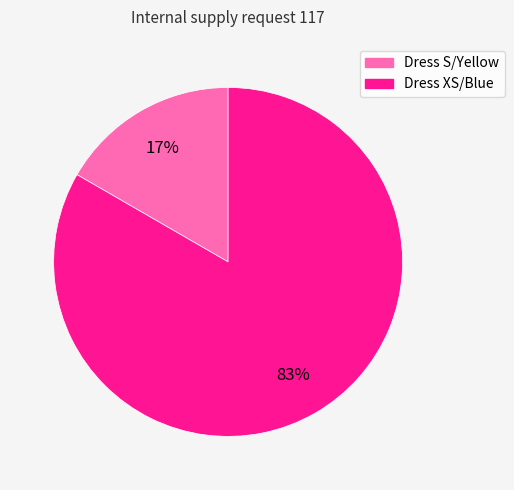

Is it true that Dress S/Yellow is 26% of the pie?

False